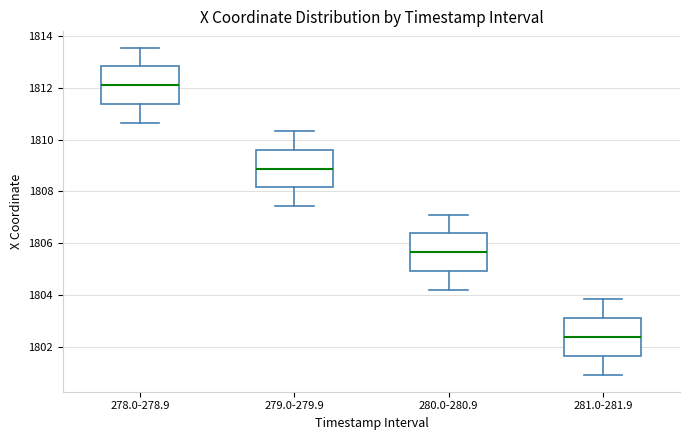

Reading left to right, read every box against the y-axis: the position of its median line, the range the box covers, and the ends of its whiskers. The values are not printed on the chart, so give them approximately, as read against the axis.

278.0-278.9: median 1812.2, box 1811.4 to 1812.8, whiskers 1810.6 to 1813.6
279.0-279.9: median 1808.8, box 1808.2 to 1809.6, whiskers 1807.4 to 1810.4
280.0-280.9: median 1805.6, box 1805.0 to 1806.4, whiskers 1804.2 to 1807.2
281.0-281.9: median 1802.4, box 1801.6 to 1803.2, whiskers 1801.0 to 1803.8